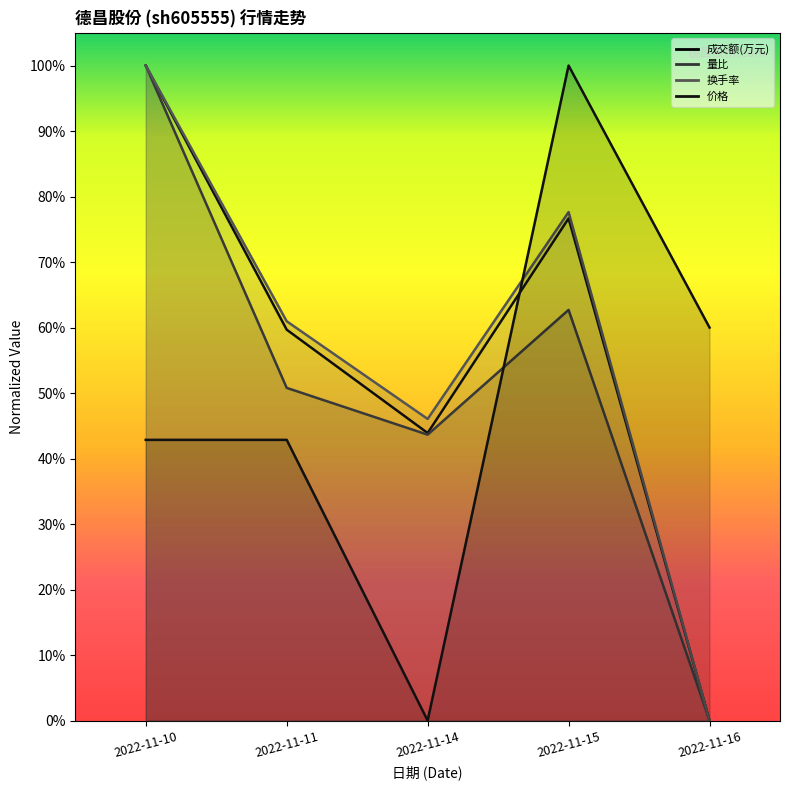

Which series has the largest total across all categories?

换手率